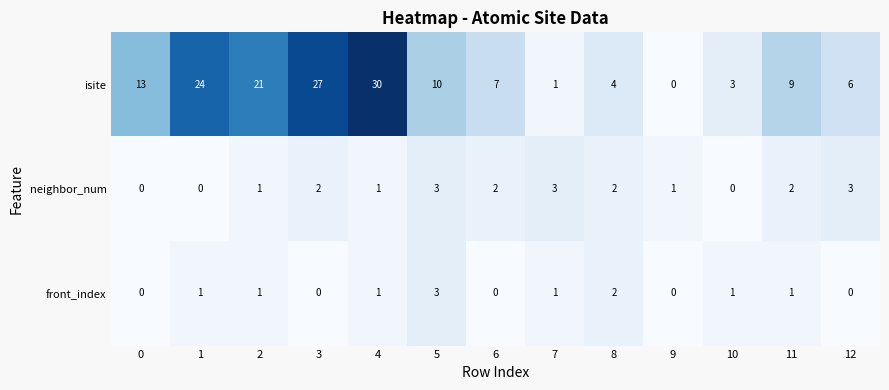

The isite series shows 3 at 10. True or false?

True